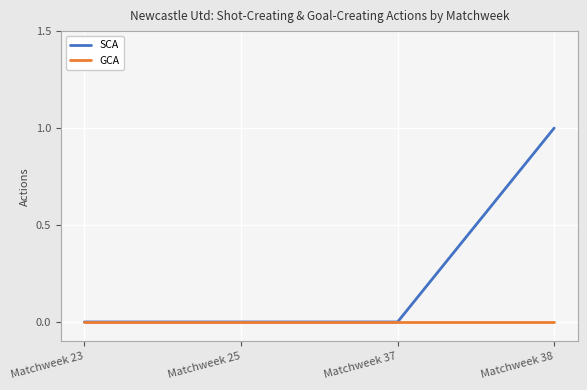

How many lines are shown in the chart?

2